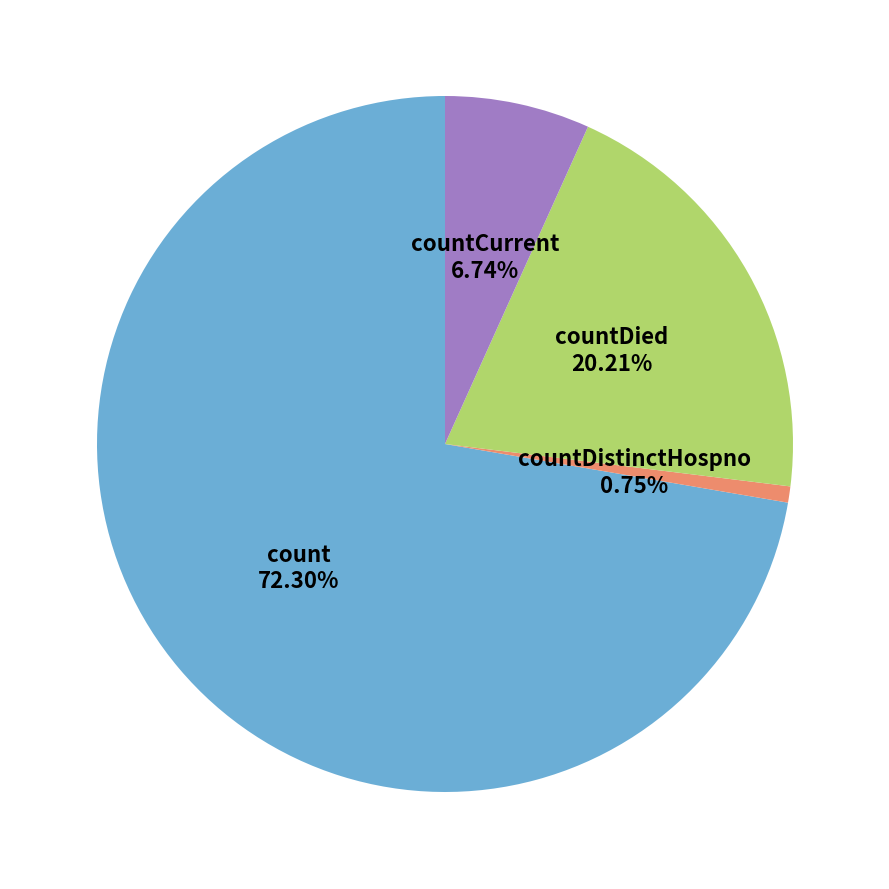

How many segments does this pie chart have?

4